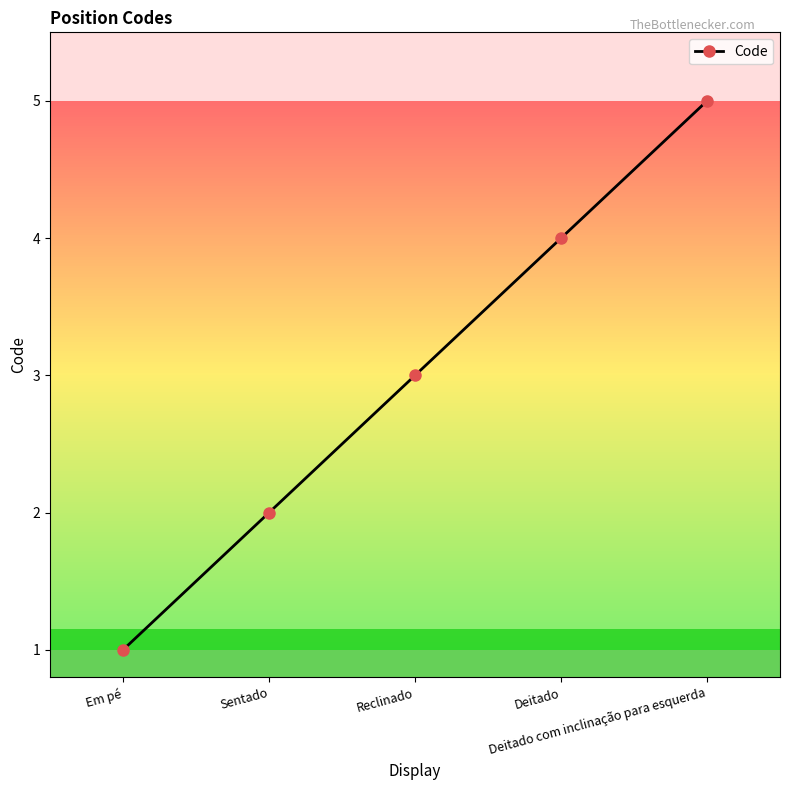

Between Em pé and Deitado, which is larger?

Deitado